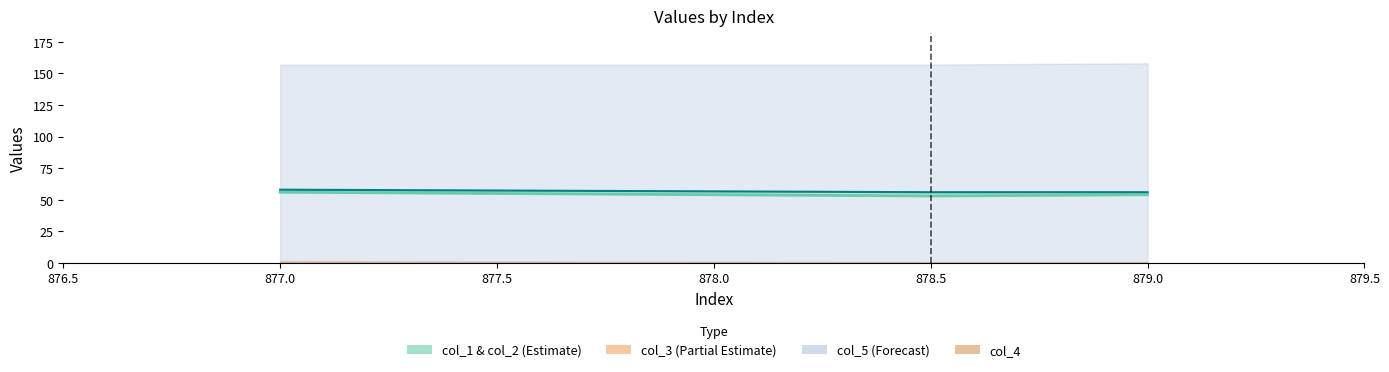

Does the chart have visible grid lines?

No